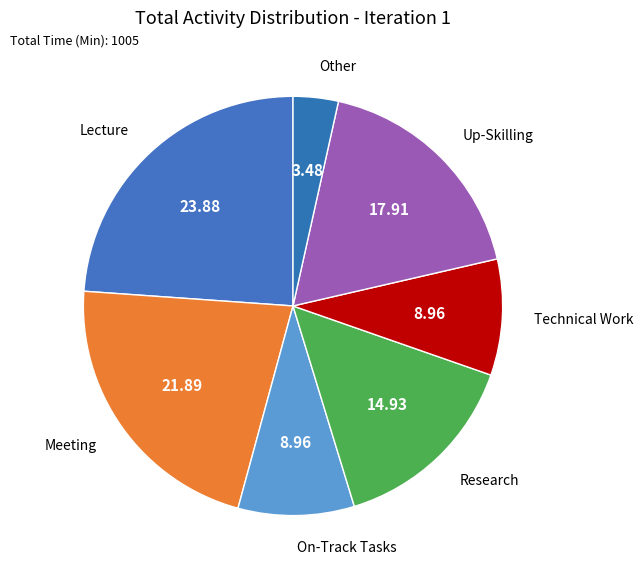

How many segments does this pie chart have?

7